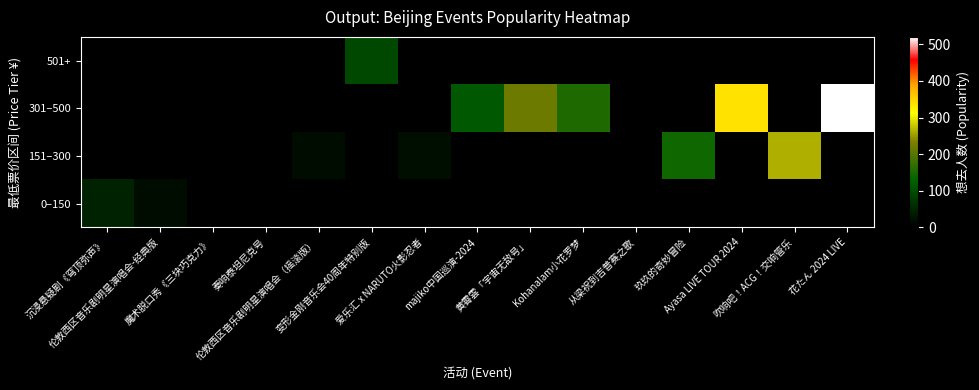

Reading right to left, list all the values displayed in this chart.

0–150: 花たん 2024 LIVE=0	吹响吧！ACG！交响管乐=0	Ayasa LIVE TOUR 2024=0	玖玖的奇妙冒险=0	从梁祝到吉普赛之歌=1	Kohanalam小花罗梦=0	黄霄雲「宇宙无敌号」=0	majiko中国巡演-2024=0	爱乐汇 x NARUTO火影忍者=0	变形金刚音乐会40周年特别版=0	伦敦西区音乐剧明星演唱会（摇滚版）=0	奏响泰坦尼克号=2	魔术脱口秀《三块巧克力》=2	伦敦西区音乐剧明星演唱会-经典版=18	沉浸悬疑剧《穹顶弥声》=46
151–300: 花たん 2024 LIVE=0	吹响吧！ACG！交响管乐=264	Ayasa LIVE TOUR 2024=0	玖玖的奇妙冒险=143	从梁祝到吉普赛之歌=0	Kohanalam小花罗梦=0	黄霄雲「宇宙无敌号」=0	majiko中国巡演-2024=0	爱乐汇 x NARUTO火影忍者=19	变形金刚音乐会40周年特别版=0	伦敦西区音乐剧明星演唱会（摇滚版）=17	奏响泰坦尼克号=0	魔术脱口秀《三块巧克力》=0	伦敦西区音乐剧明星演唱会-经典版=0	沉浸悬疑剧《穹顶弥声》=0
301–500: 花たん 2024 LIVE=520	吹响吧！ACG！交响管乐=0	Ayasa LIVE TOUR 2024=336	玖玖的奇妙冒险=0	从梁祝到吉普赛之歌=0	Kohanalam小花罗梦=156	黄霄雲「宇宙无敌号」=218	majiko中国巡演-2024=117	爱乐汇 x NARUTO火影忍者=0	变形金刚音乐会40周年特别版=0	伦敦西区音乐剧明星演唱会（摇滚版）=0	奏响泰坦尼克号=0	魔术脱口秀《三块巧克力》=0	伦敦西区音乐剧明星演唱会-经典版=0	沉浸悬疑剧《穹顶弥声》=0
501+: 花たん 2024 LIVE=0	吹响吧！ACG！交响管乐=0	Ayasa LIVE TOUR 2024=0	玖玖的奇妙冒险=0	从梁祝到吉普赛之歌=0	Kohanalam小花罗梦=0	黄霄雲「宇宙无敌号」=0	majiko中国巡演-2024=0	爱乐汇 x NARUTO火影忍者=0	变形金刚音乐会40周年特别版=95	伦敦西区音乐剧明星演唱会（摇滚版）=0	奏响泰坦尼克号=0	魔术脱口秀《三块巧克力》=0	伦敦西区音乐剧明星演唱会-经典版=0	沉浸悬疑剧《穹顶弥声》=0